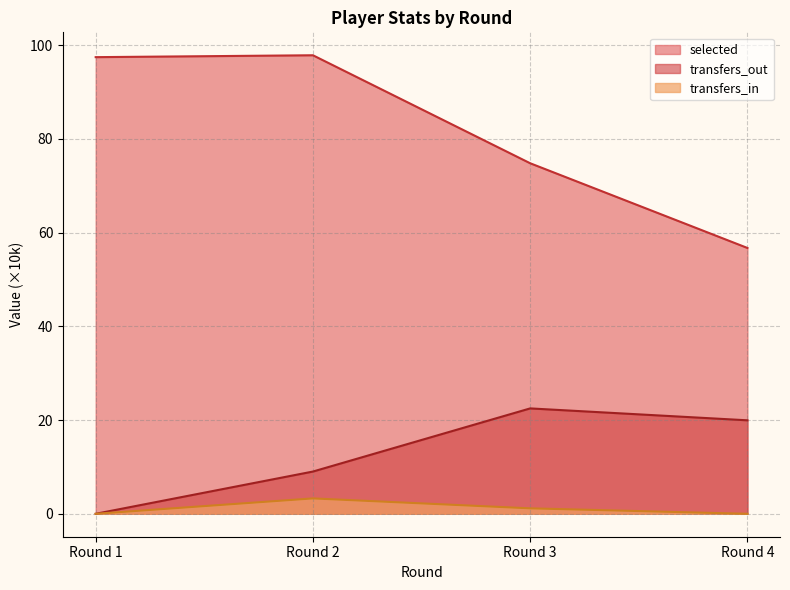

At which label does selected reach its minimum?

Round 4